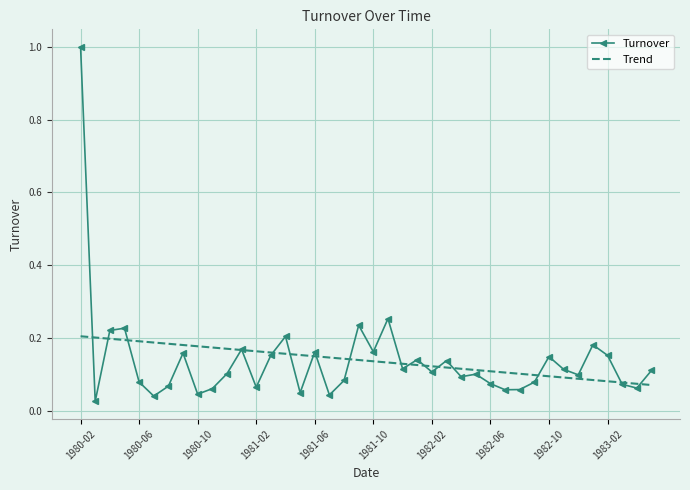

List the series in order of their peak value, lowest first.

Trend, Turnover